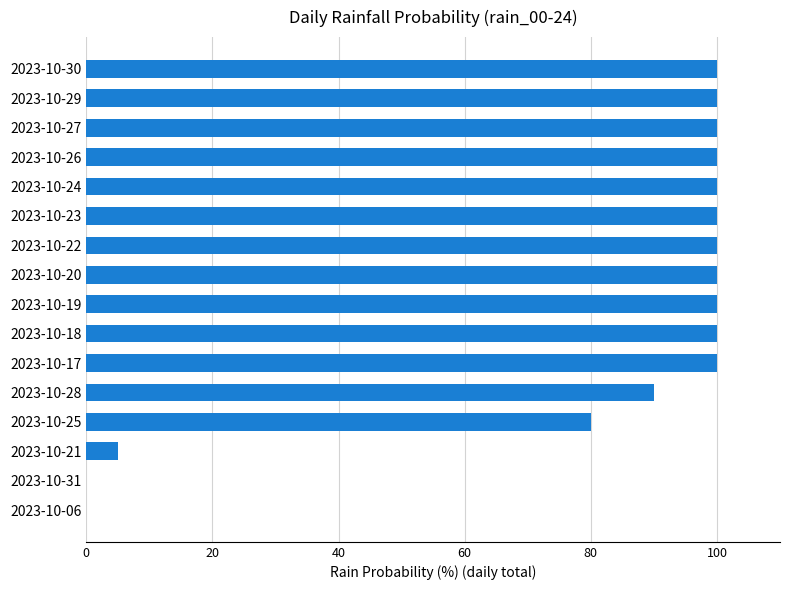

Count the values in the range 90 to 100.

12